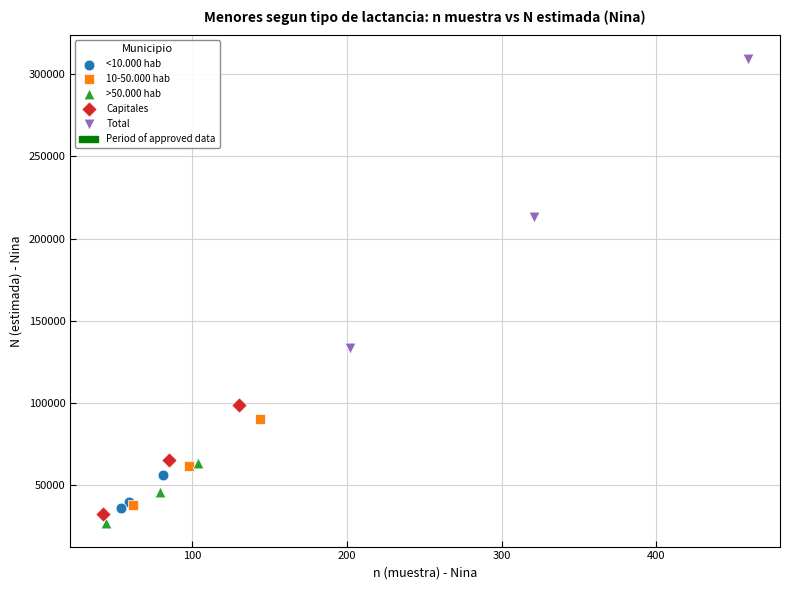

Which series has the widest spread of Y values?

Total